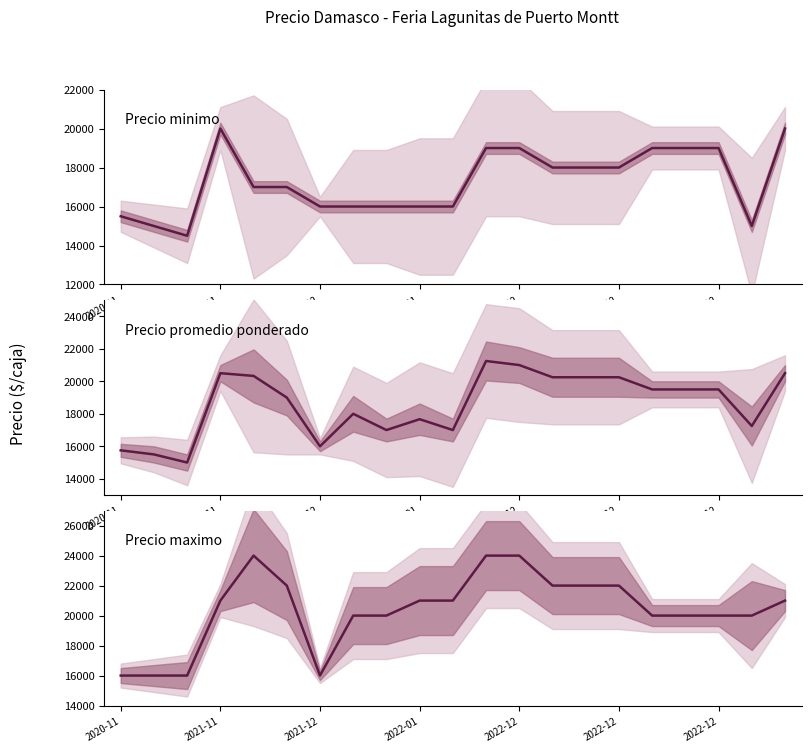

What is the label of the 21st point from the left?

20